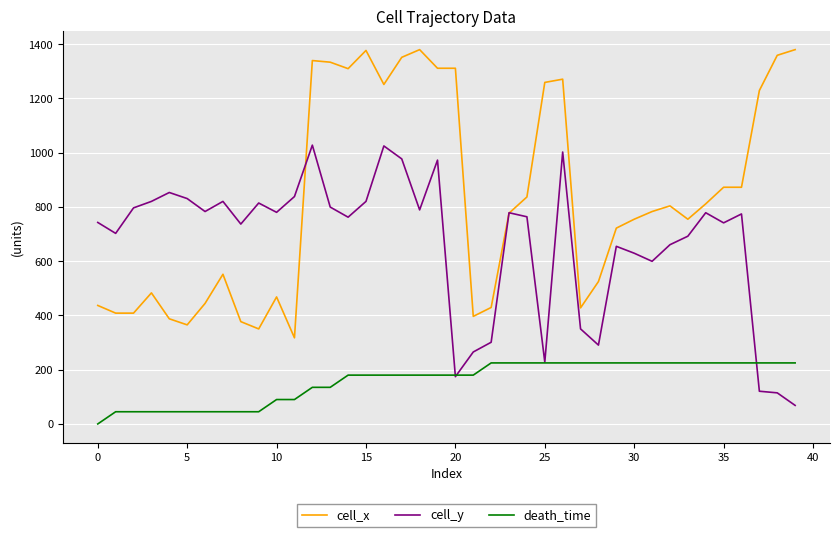

Rank the series by their average value, from lowest to highest.

death_time, cell_y, cell_x